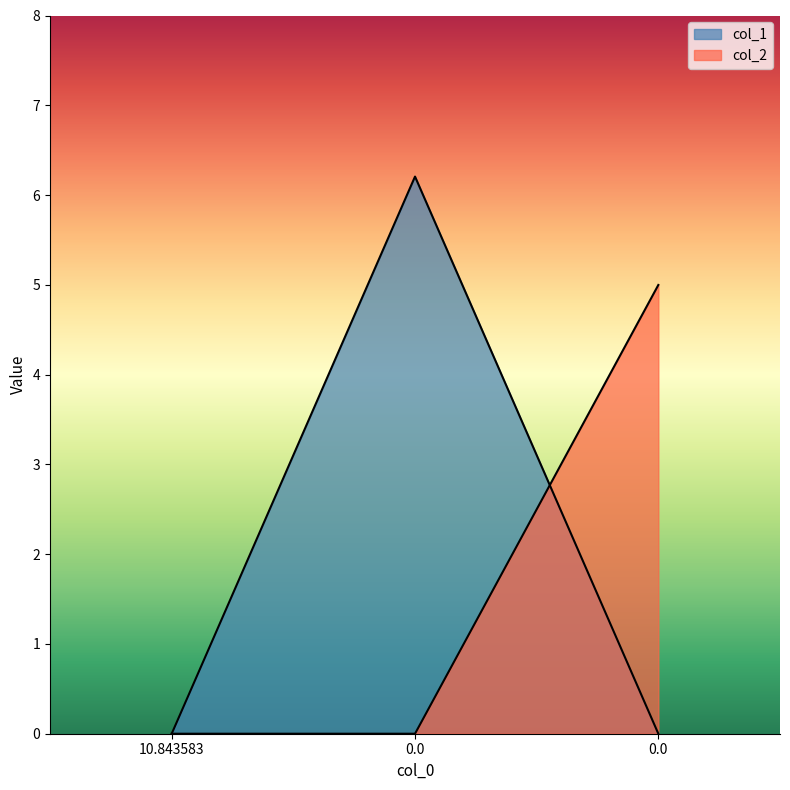

Reading left to right, extract all data points from this chart.

col_1: 0.0	6.2	0.0
col_2: 0.0	0.0	5.0